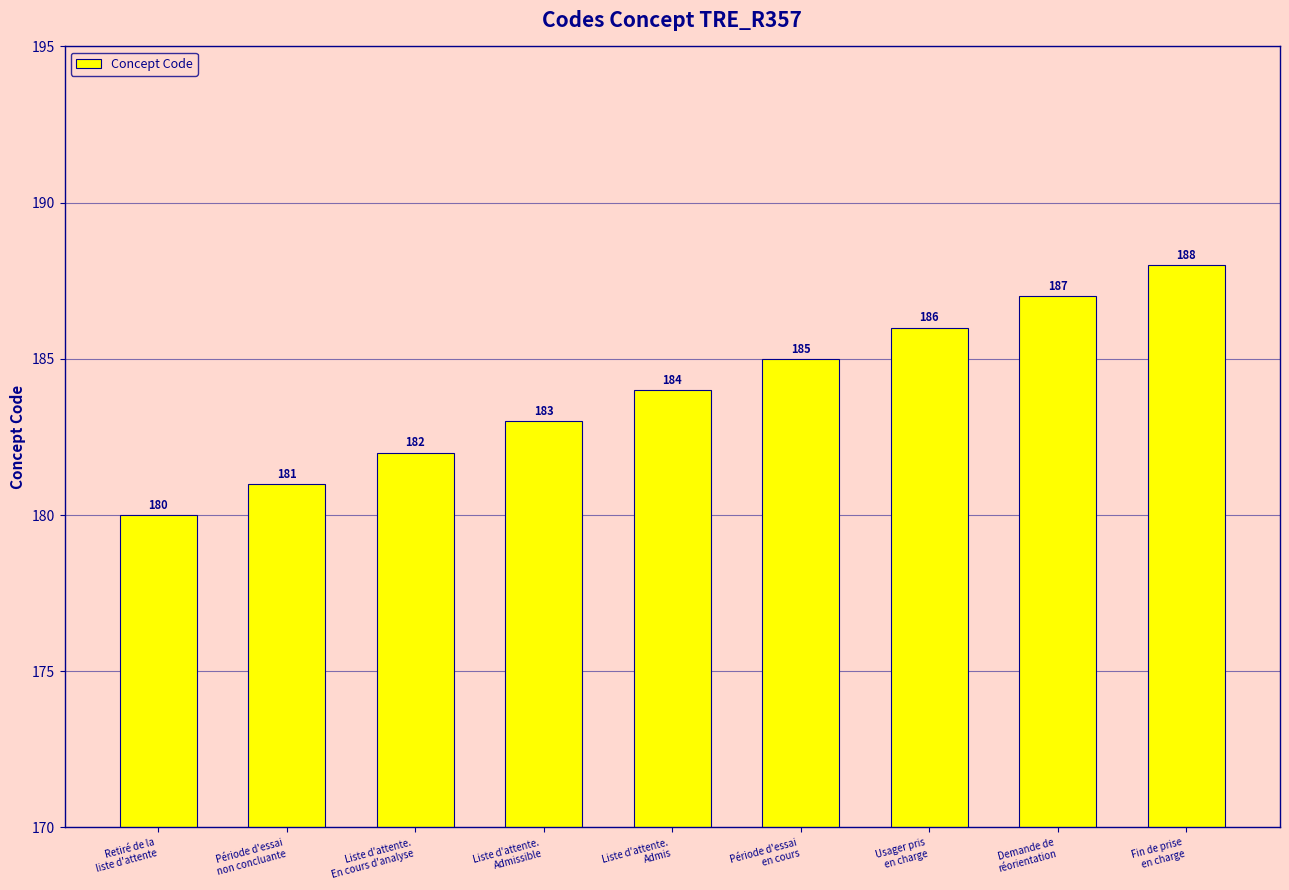

What is the change in value from Liste d'attente.
En cours d'analyse to Liste d'attente.
Admis?

+2